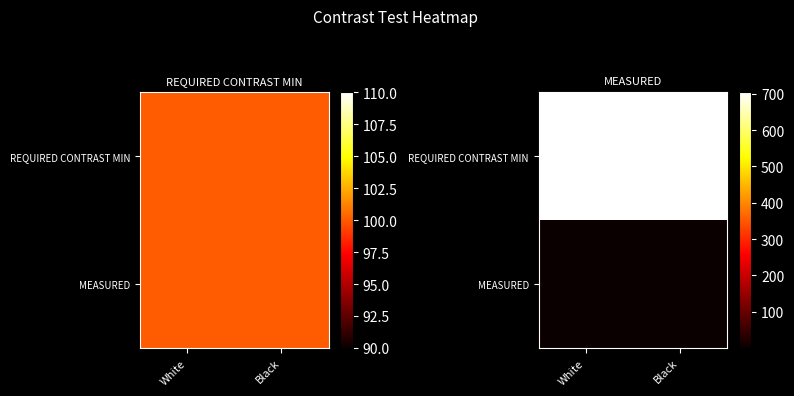

What is the maximum value shown in the chart?

704.2